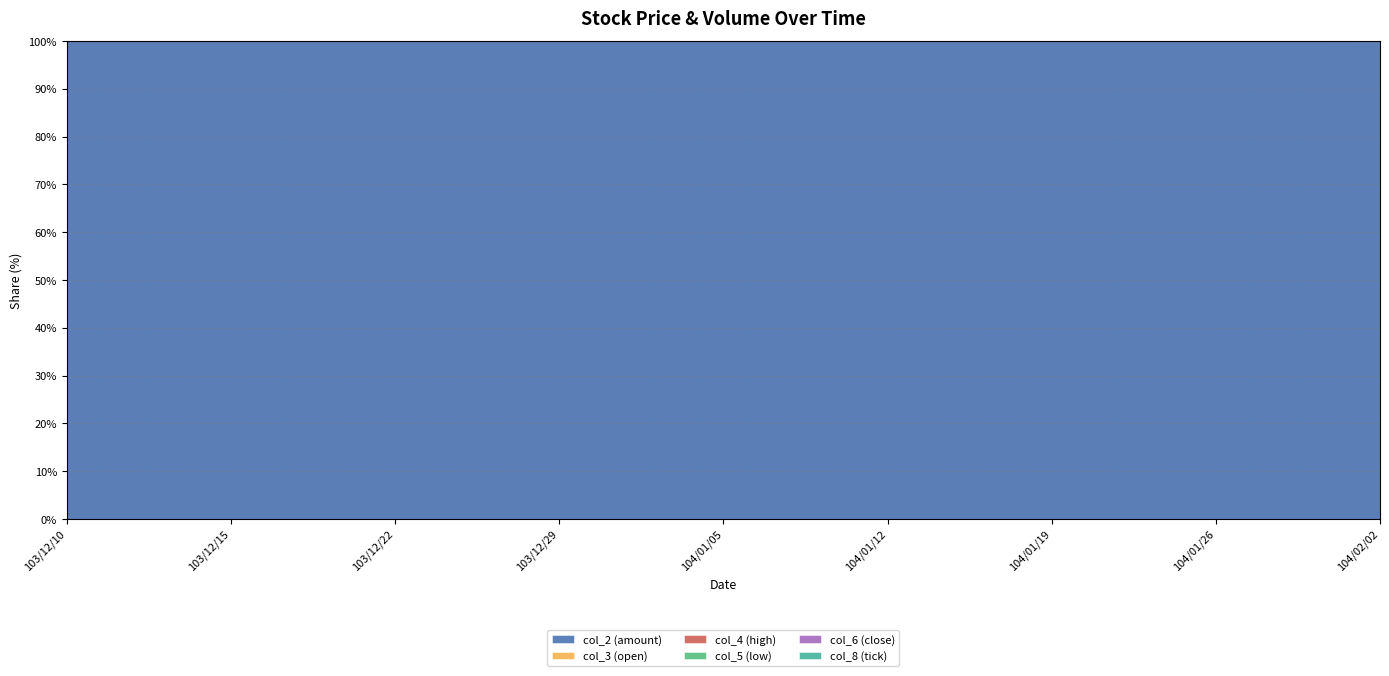

At which category does col_2 reach its first local peak?

103/12/22